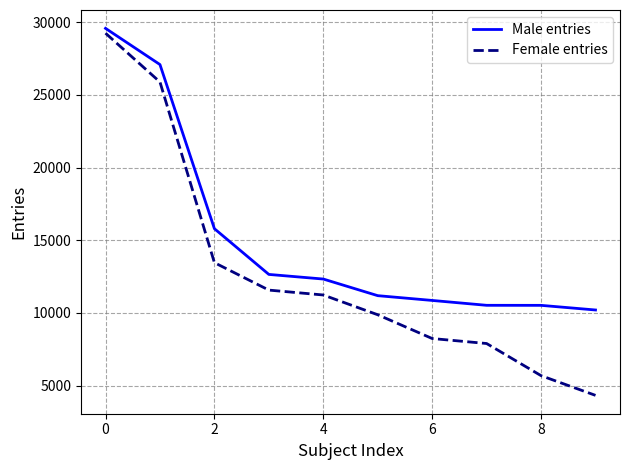

What is the minimum value for Female entries?

4321